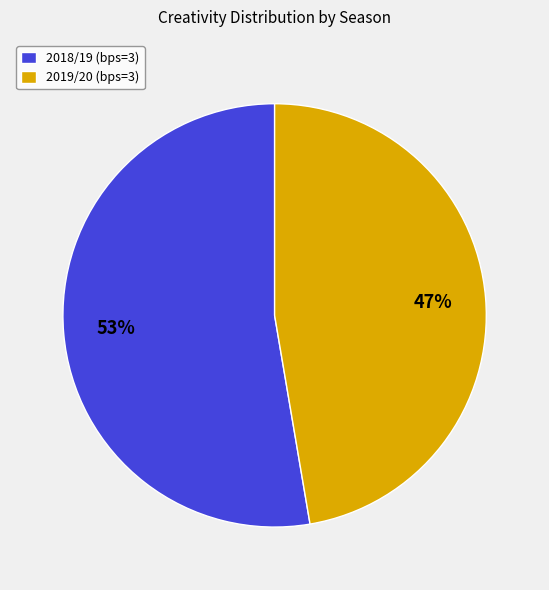

Between 2018/19 (bps=3) and 2019/20 (bps=3), which is larger?

2018/19 (bps=3)